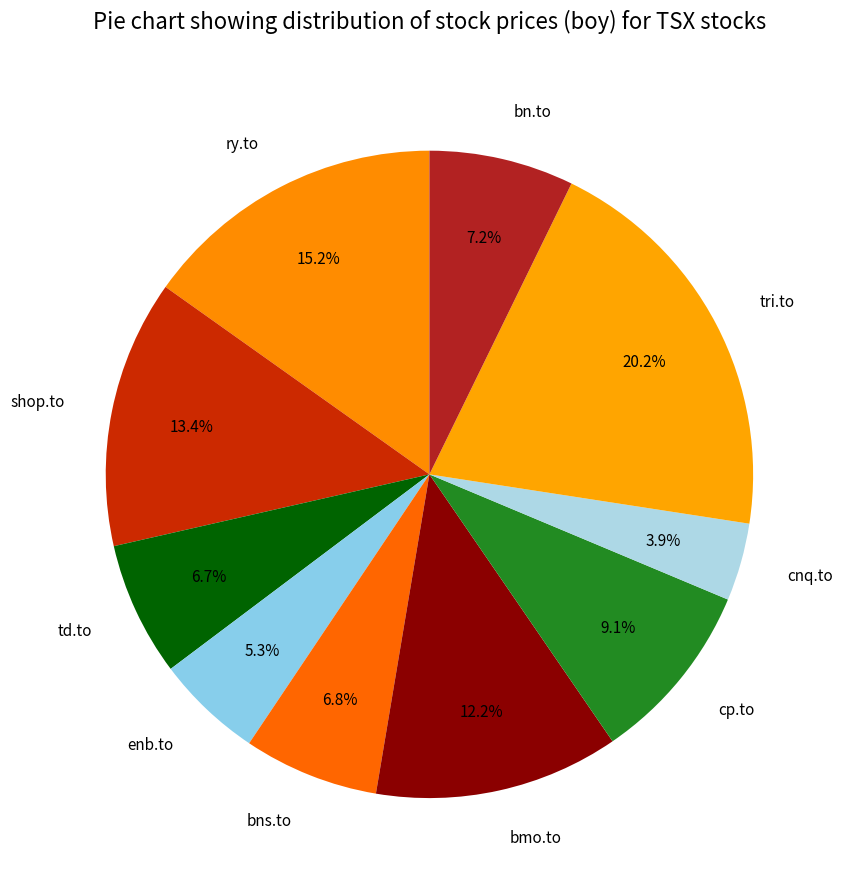

What is the ratio of the value at ry.to to the value at td.to?

2.3